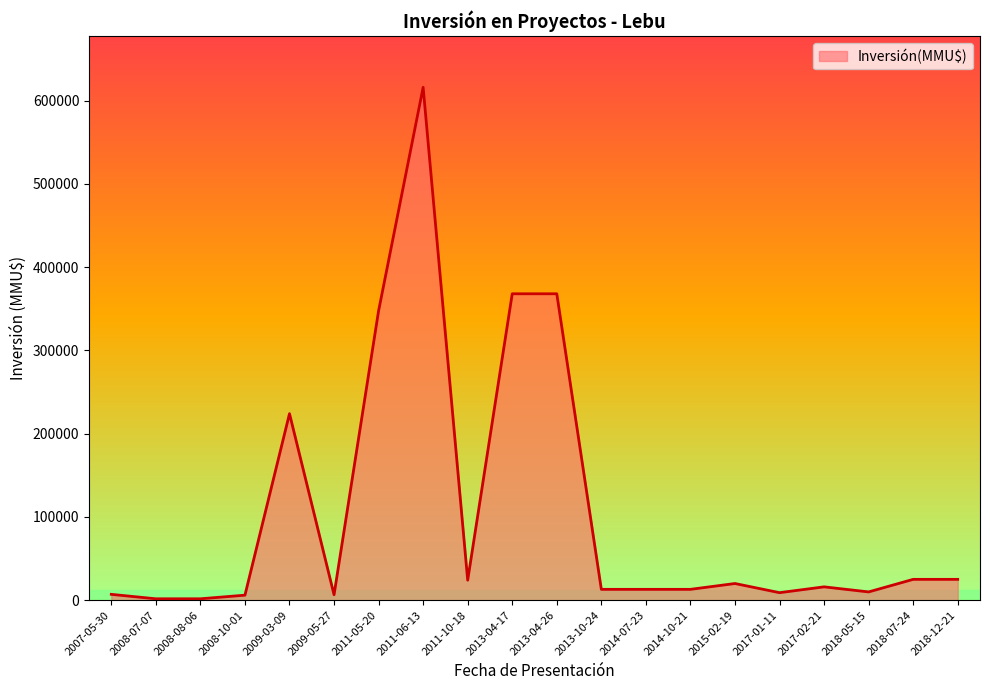

Between 2011-05-20 and 2013-10-24, which is larger?

2011-05-20